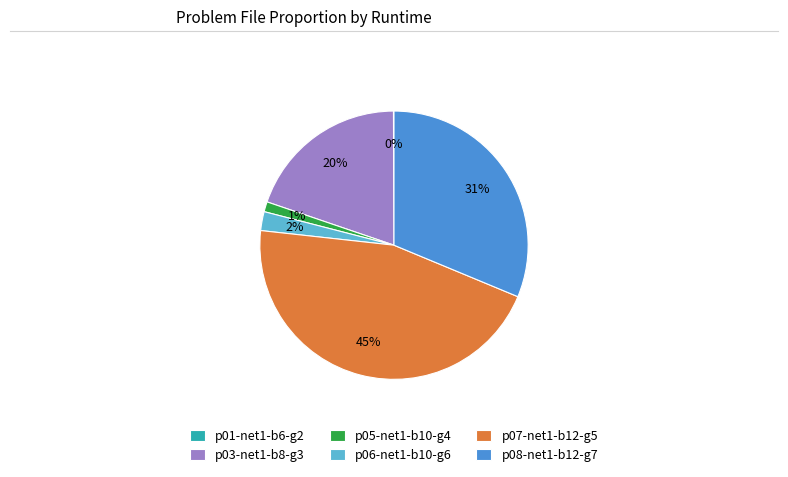

Between p06-net1-b10-g6 and p03-net1-b8-g3, which is larger?

p03-net1-b8-g3